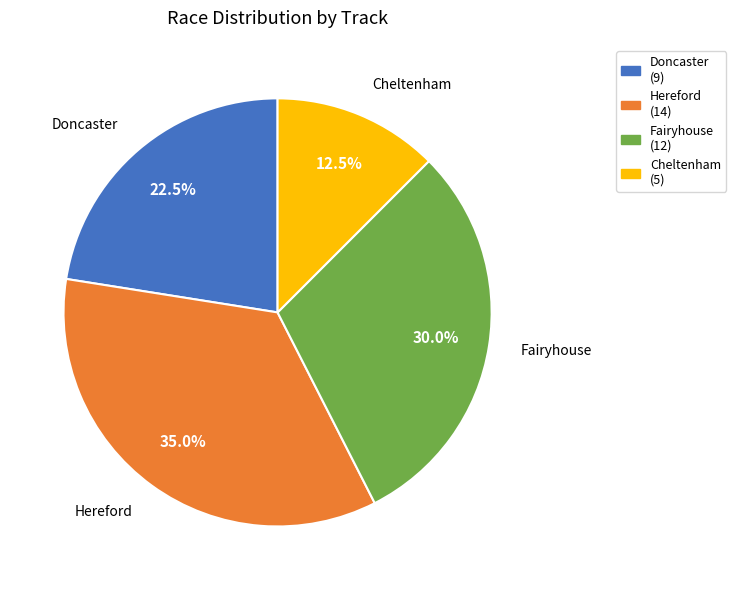

Does any single category account for the majority?

No